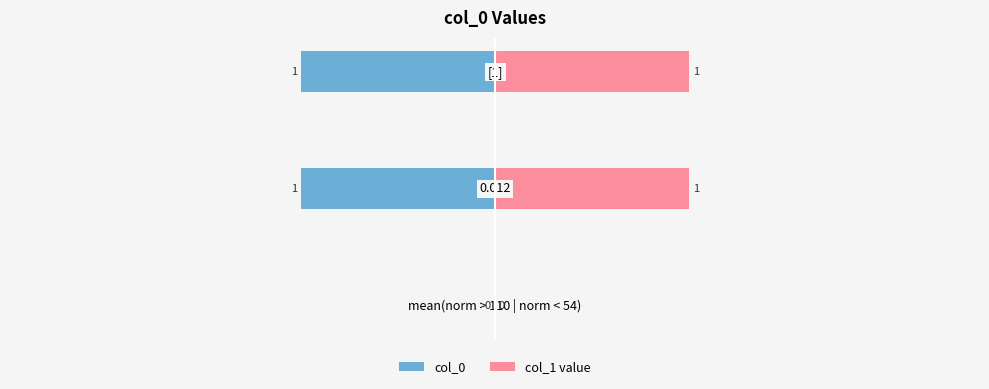

How many negative values does the col_0 series have?

2